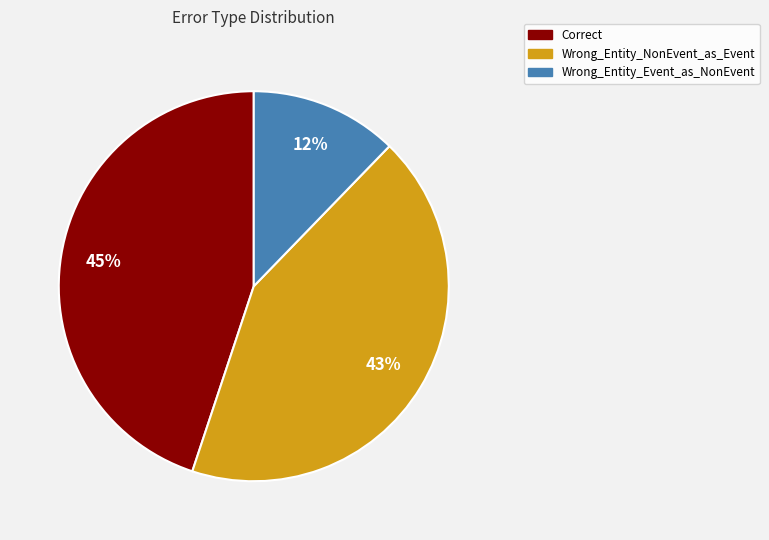

Count the number of slices in the pie.

3